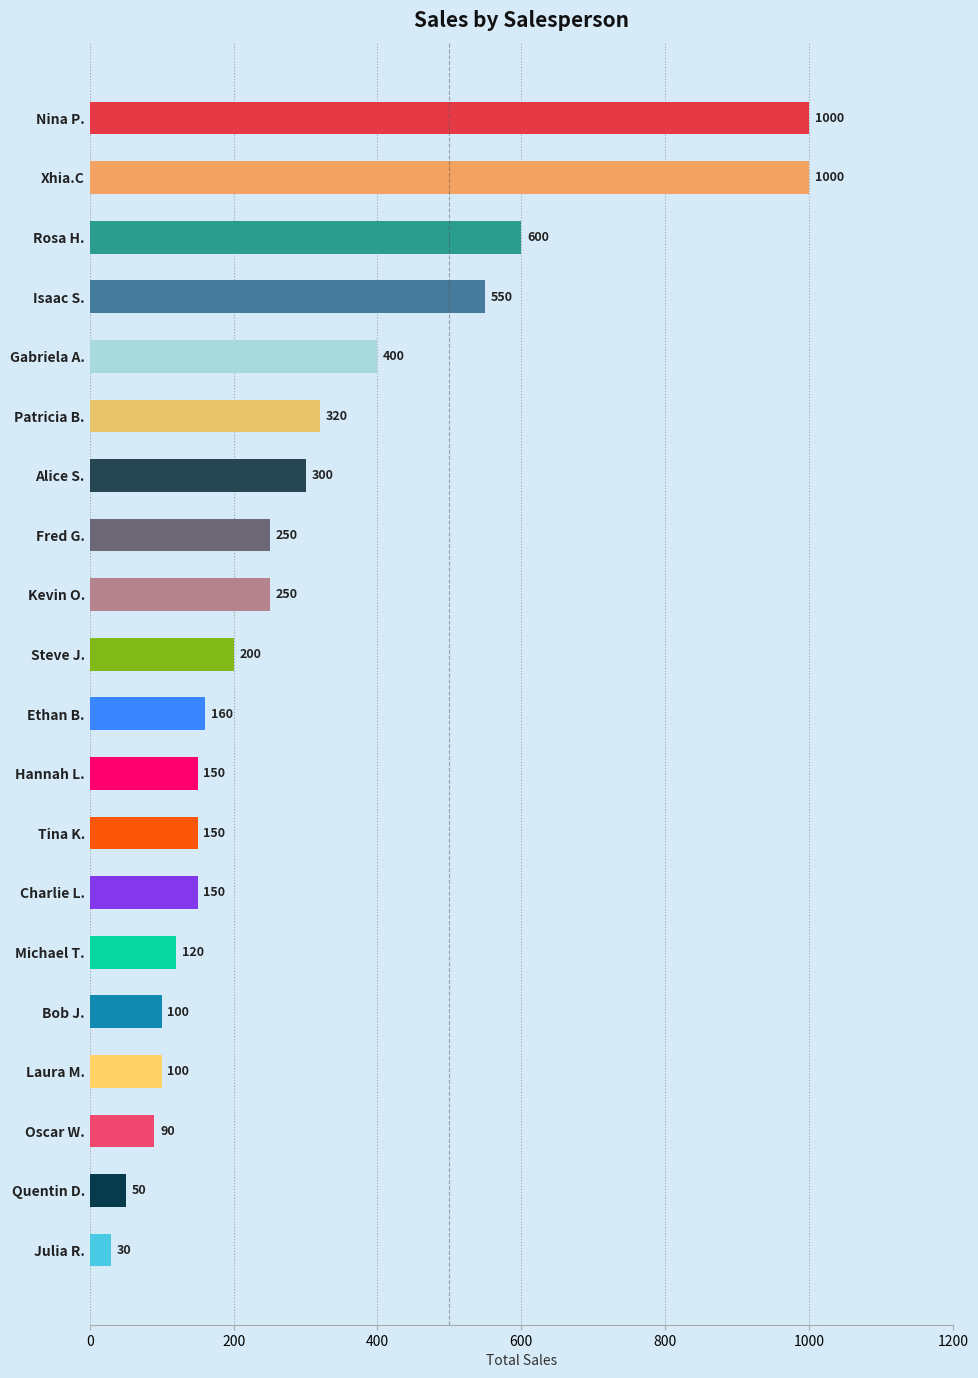

At which label is the value closest to 515?

Isaac S.